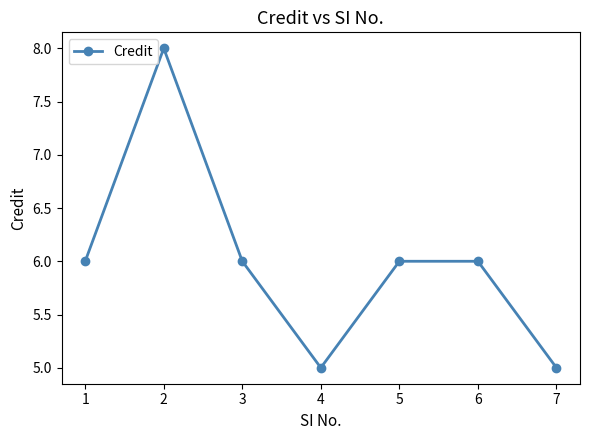

What is the value of the 7th point from the left?

5